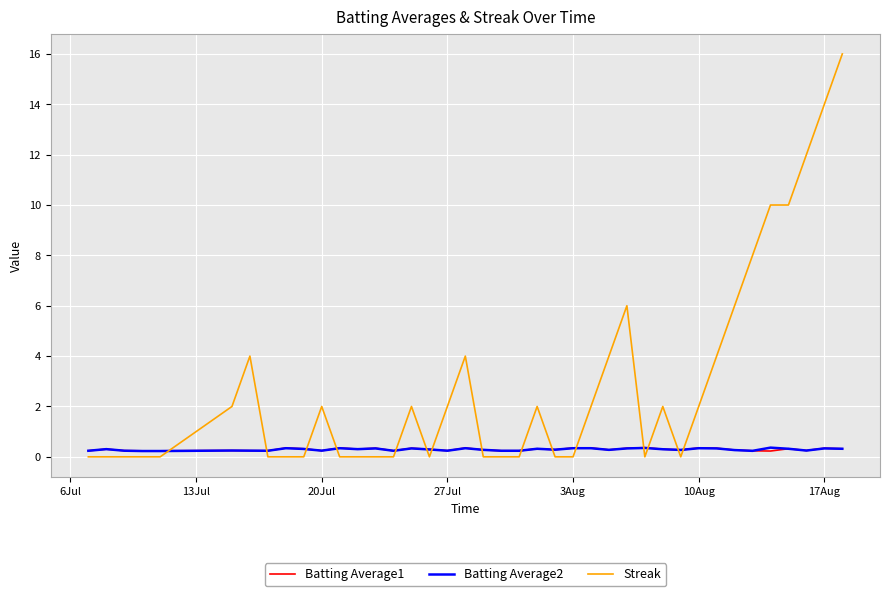

Which series has the largest range (max minus min)?

Streak